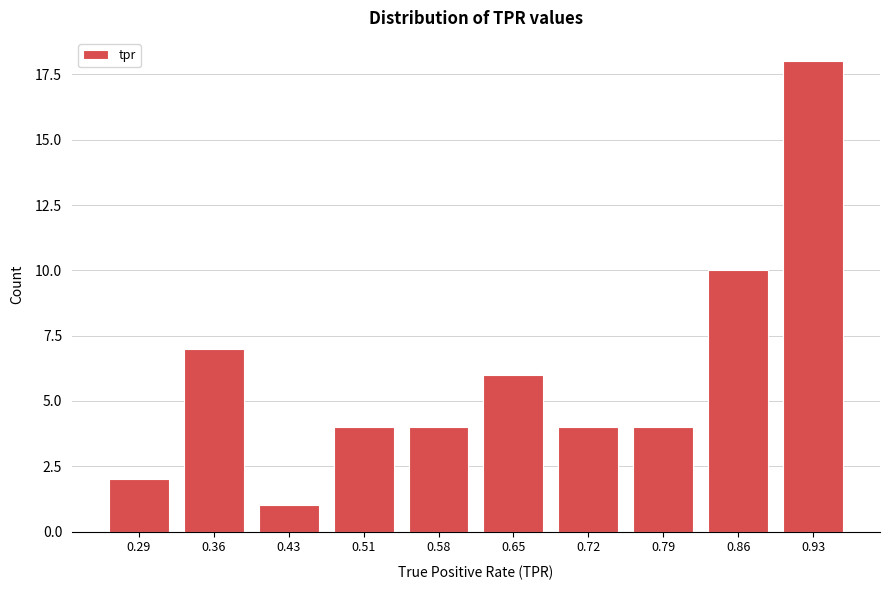

Reading right to left, what are all the values shown in this chart?

0.93=18	0.86=10	0.79=4	0.72=4	0.65=6	0.58=4	0.51=4	0.43=1	0.36=7	0.29=2